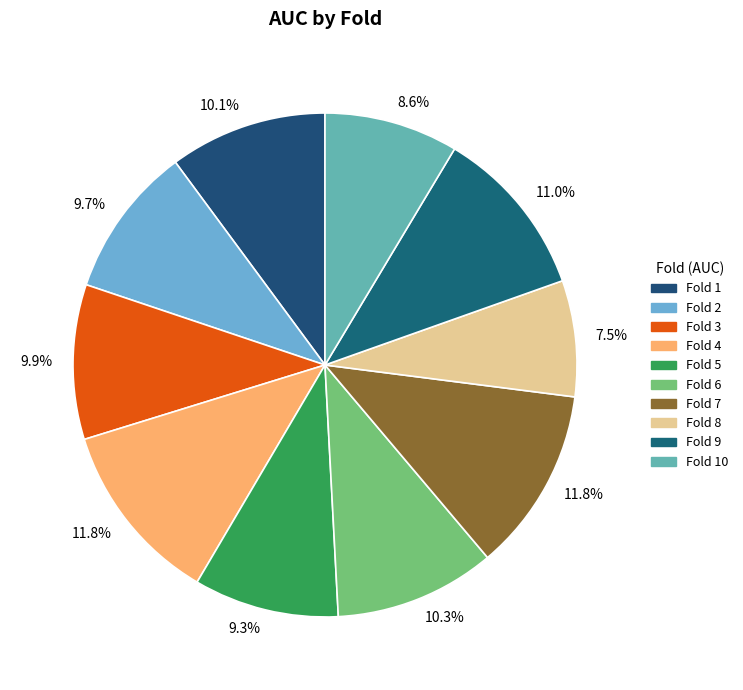

Is there any slice that represents more than half of the pie?

No